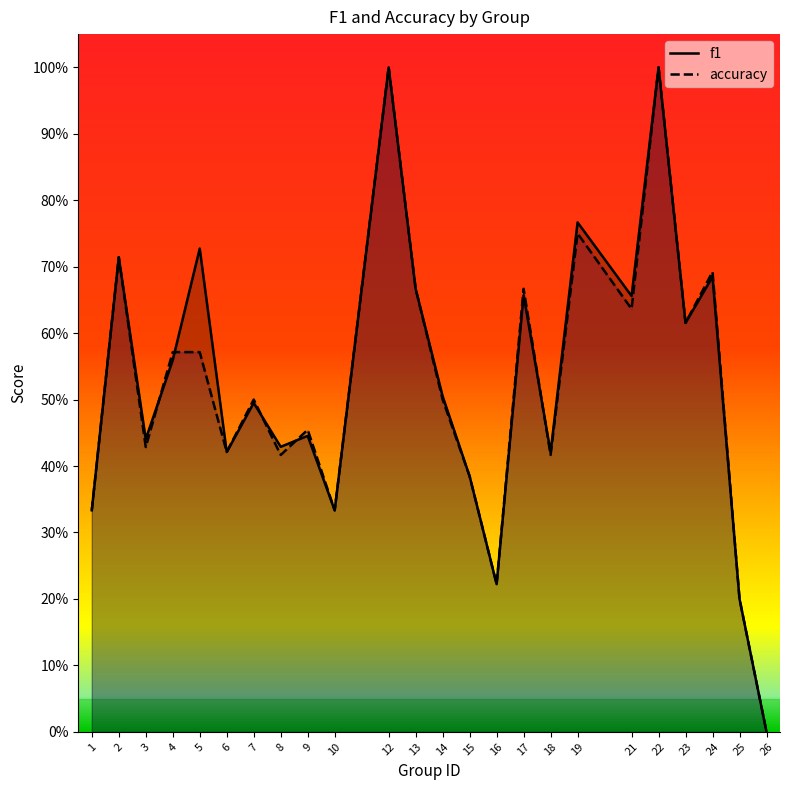

Which series changed the most between 7 and 23?

f1